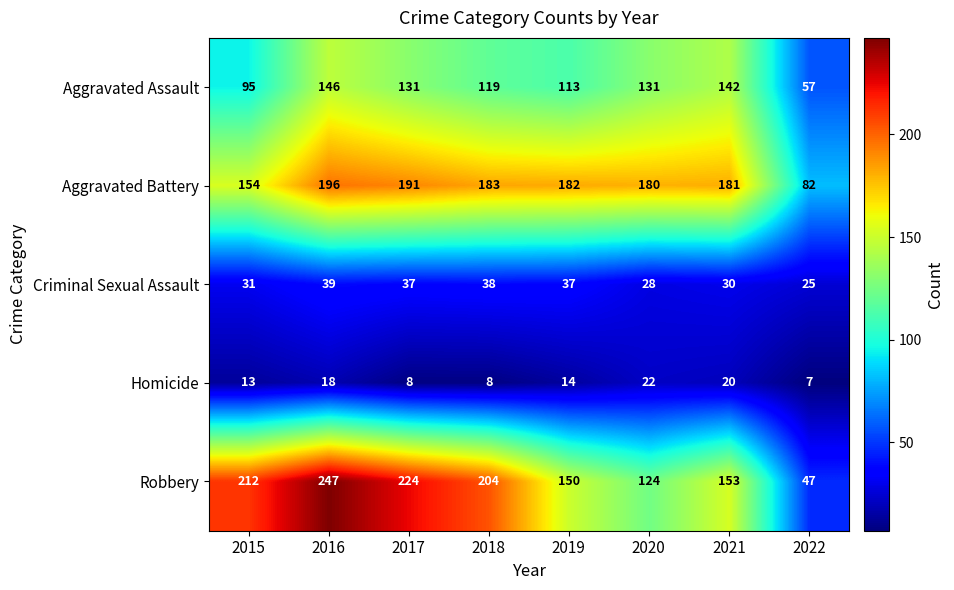

Rank the series by their maximum value, from highest to lowest.

Robbery, Aggravated Battery, Aggravated Assault, Criminal Sexual Assault, Homicide